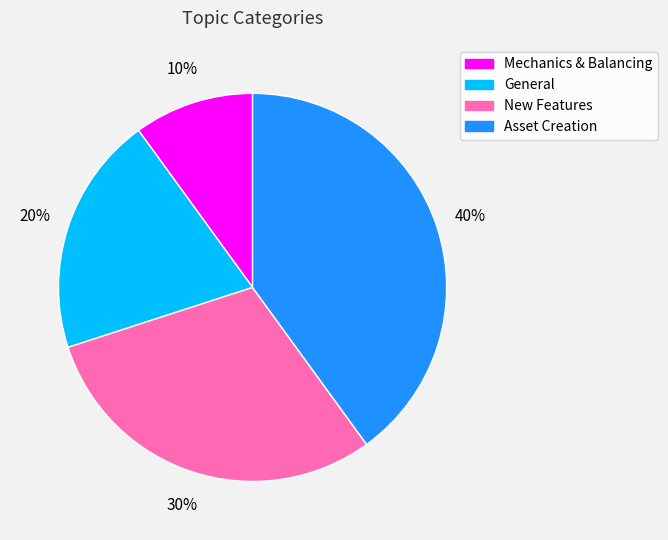

The General slice represents 20% of the pie. True or false?

True